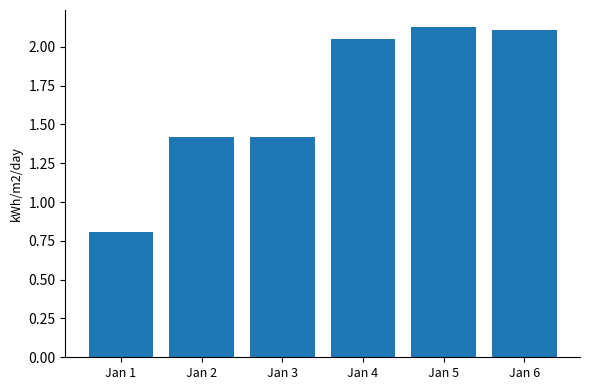

How many values exceed 2?

3